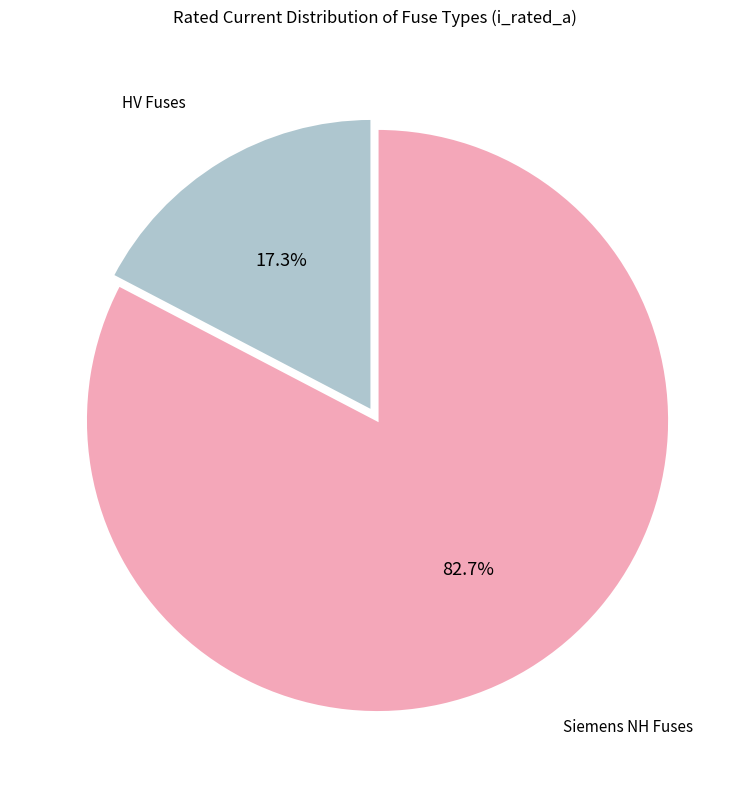

Approximately how many times larger is the value at Siemens NH Fuses compared to HV Fuses?

4.8